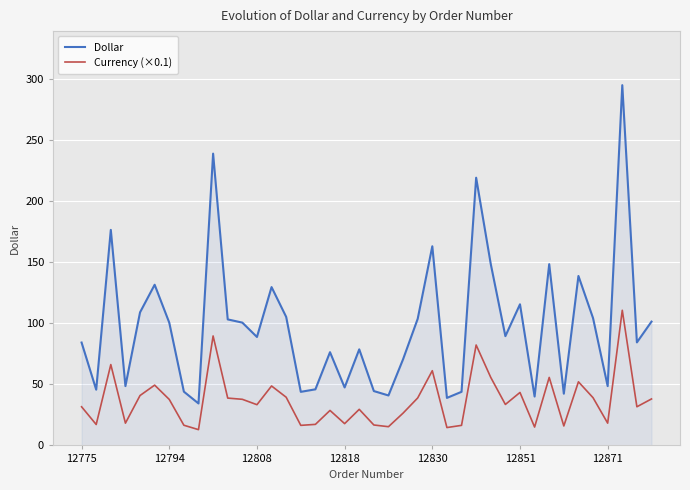

Rank the series by their average value, from highest to lowest.

Dollar, Currency (×0.1)